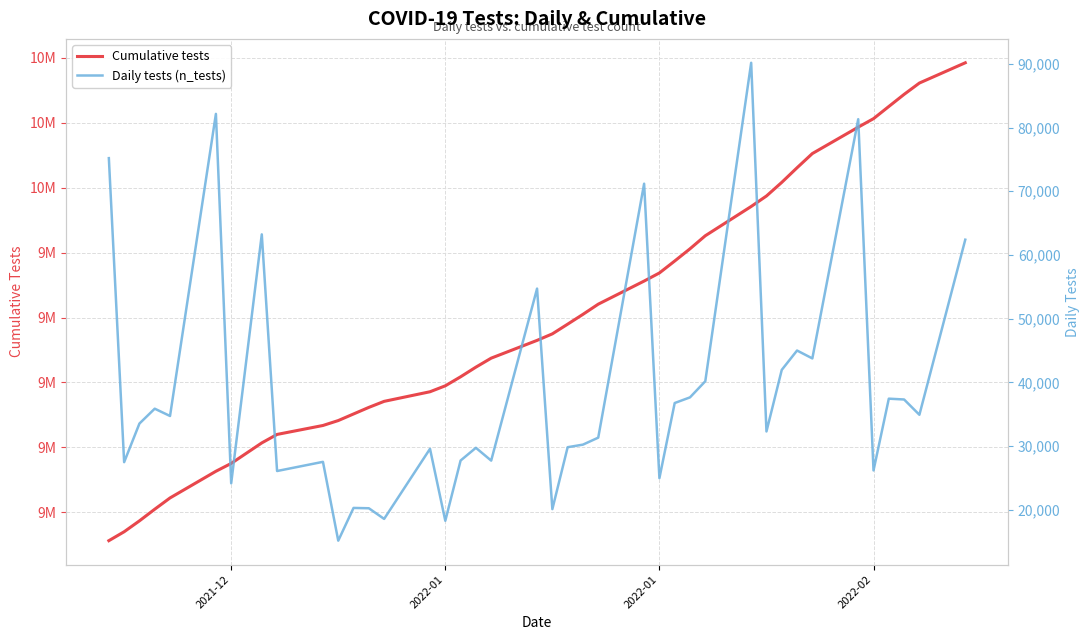

True or false: Daily tests (n_tests) and Cumulative tests intersect in this chart.

False